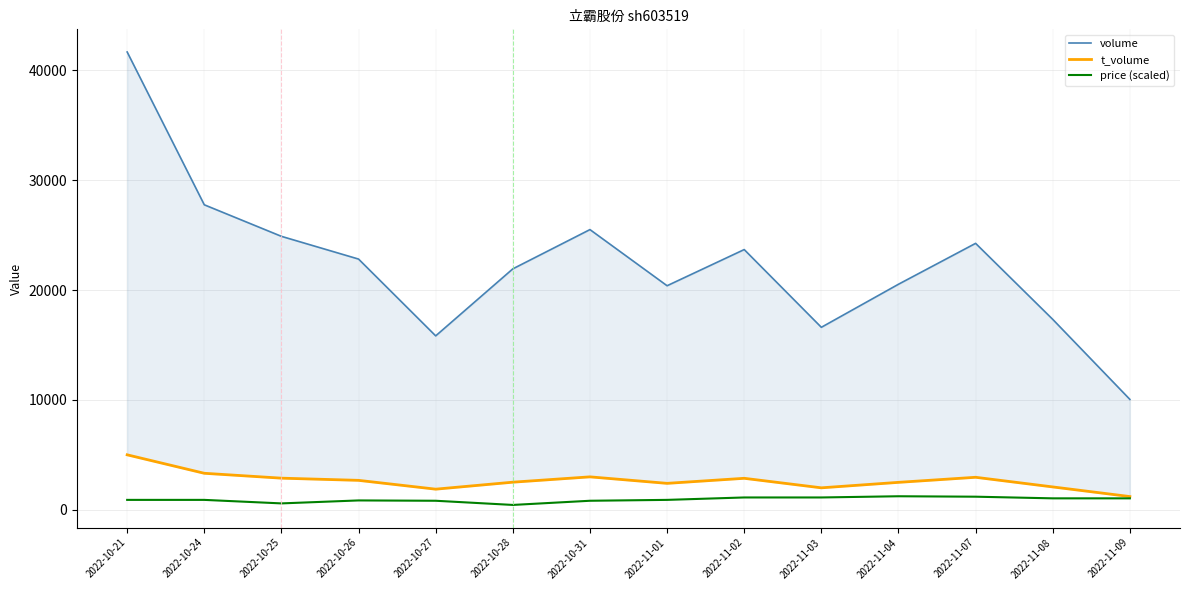

What is the sum of all volume values?

313239.0